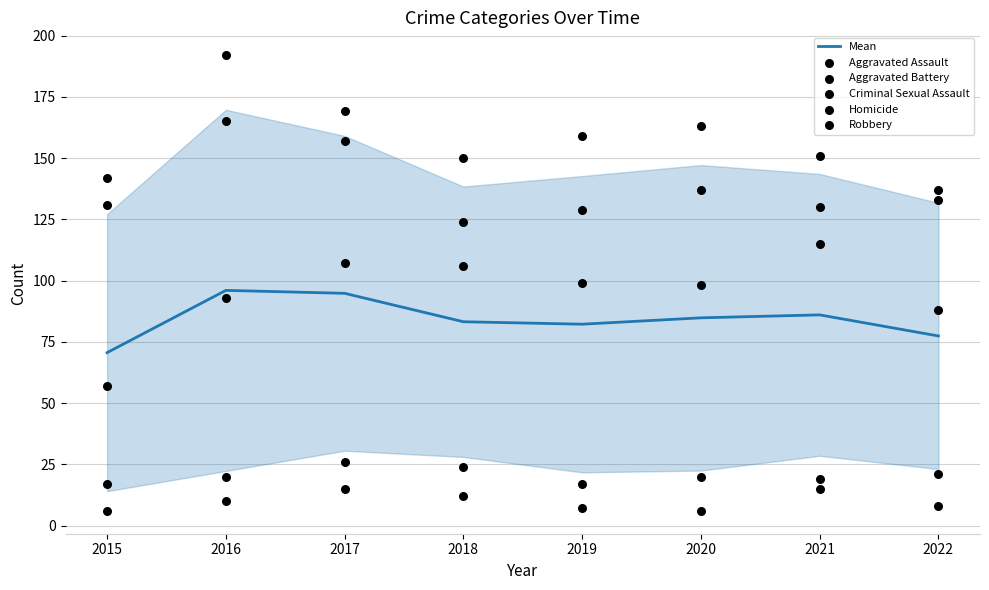

Which series has the widest spread of Y values?

Aggravated Assault